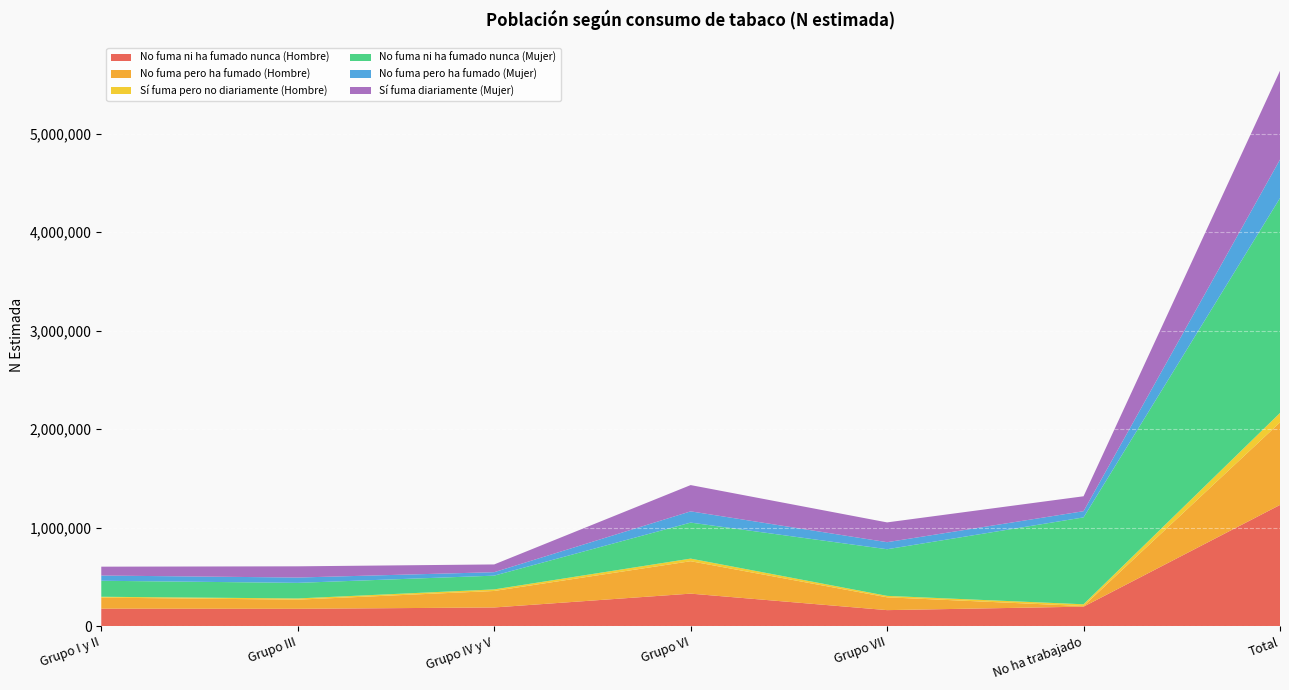

Reading right to left, extract all data points from this chart.

No fuma ni ha fumado nunca (Hombre): Total=1229970	No ha trabajado=197375	Grupo VII=161982	Grupo VI=329480	Grupo IV y V=189013	Grupo III=175287	Grupo I y II=176833
No fuma pero ha fumado (Hombre): Total=837884	No ha trabajado=6016	Grupo VII=130144	Grupo VI=329109	Grupo IV y V=167510	Grupo III=93034	Grupo I y II=112072
Sí fuma pero no diariamente (Hombre): Total=95901	No ha trabajado=17922	Grupo VII=14602	Grupo VI=26490	Grupo IV y V=15825	Grupo III=12268	Grupo I y II=8793
No fuma ni ha fumado nunca (Mujer): Total=2181693	No ha trabajado=882146	Grupo VII=473509	Grupo VI=365644	Grupo IV y V=139711	Grupo III=158255	Grupo I y II=162426
No fuma pero ha fumado (Mujer): Total=391119	No ha trabajado=63014	Grupo VII=71581	Grupo VI=114146	Grupo IV y V=35170	Grupo III=54059	Grupo I y II=53149
Sí fuma diariamente (Mujer): Total=901471	No ha trabajado=151432	Grupo VII=200857	Grupo VI=266751	Grupo IV y V=78654	Grupo III=113844	Grupo I y II=89933